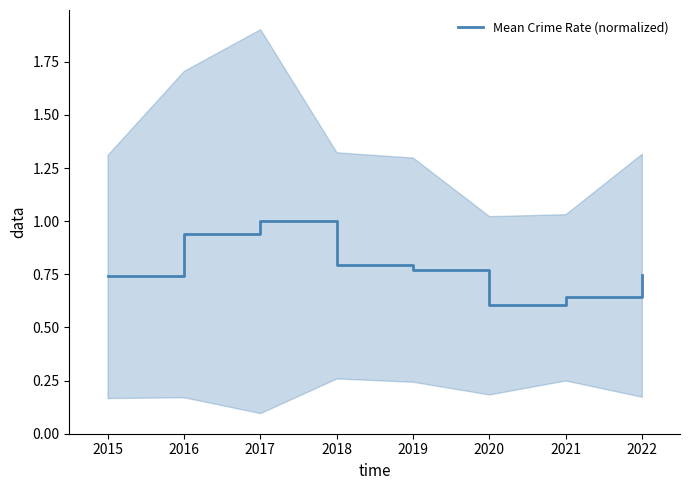

Count the values in the range 0 to 1.

8